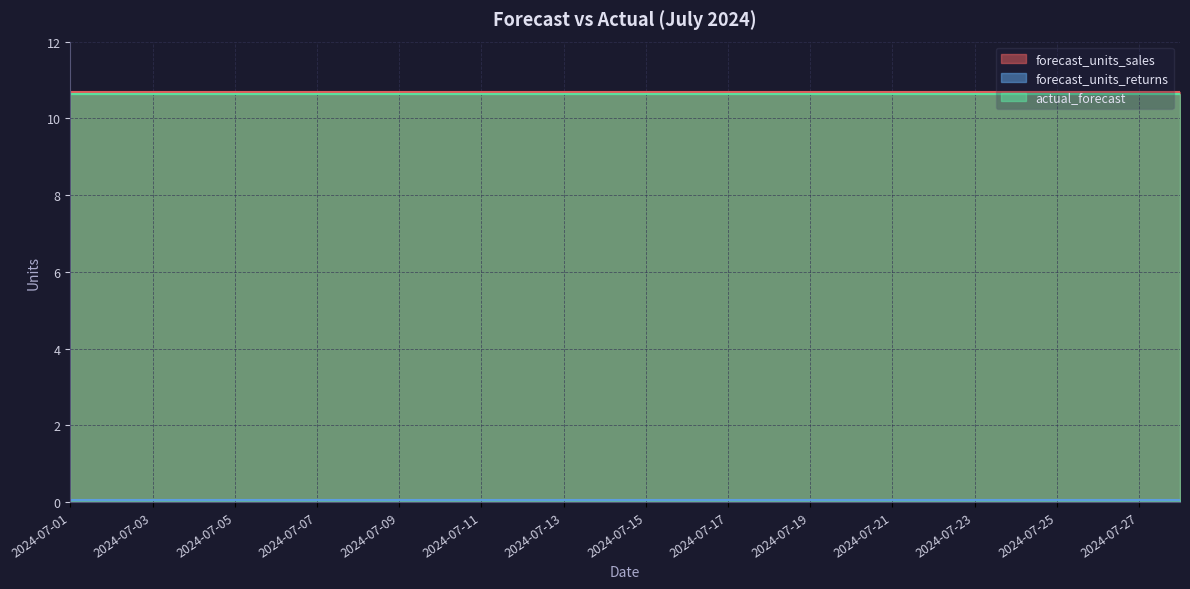

Which series changed the most between 2024-07-01 and 2024-07-03?

forecast_units_sales